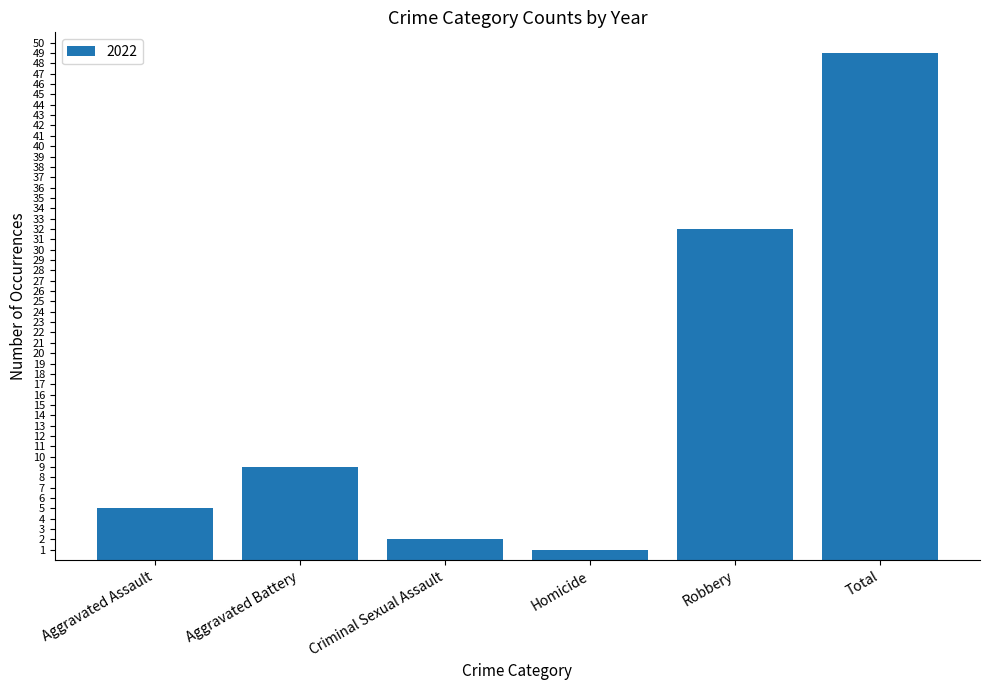

What is the label of the 6th bar from the right?

Aggravated Assault